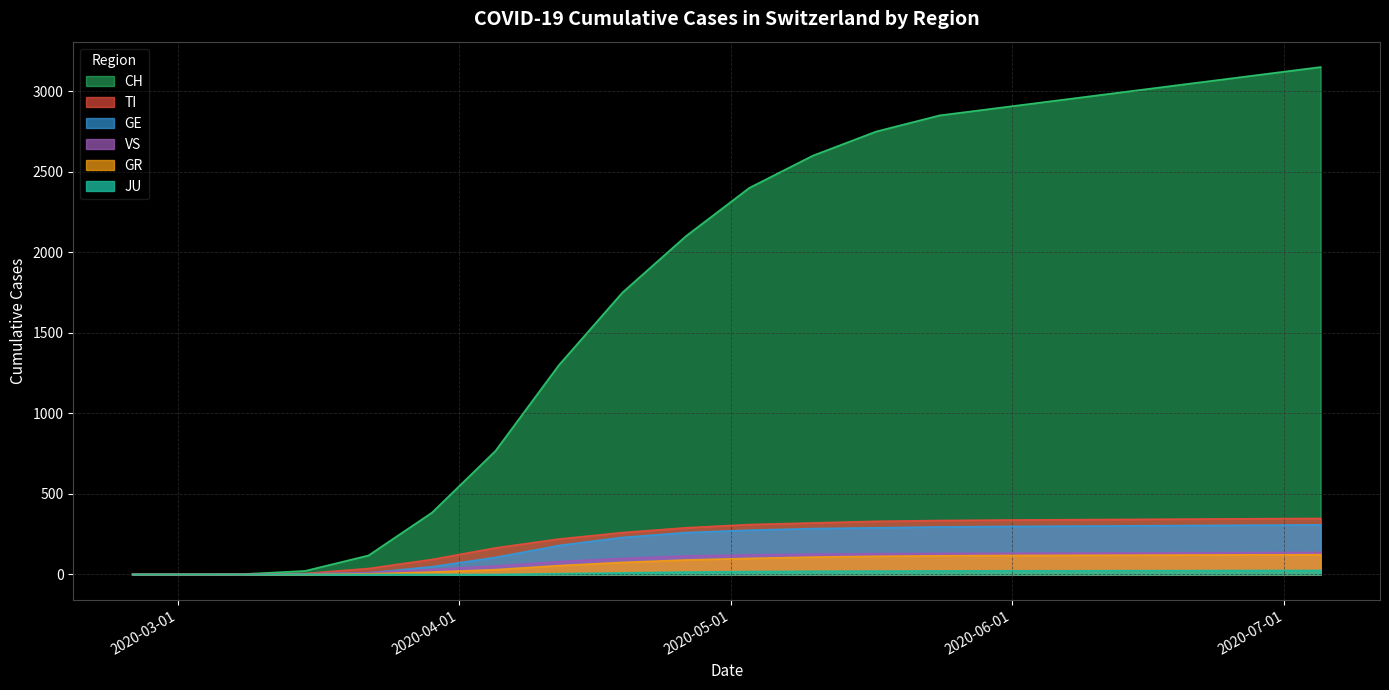

List the series in order of their peak value, lowest first.

JU, GR, VS, GE, TI, CH